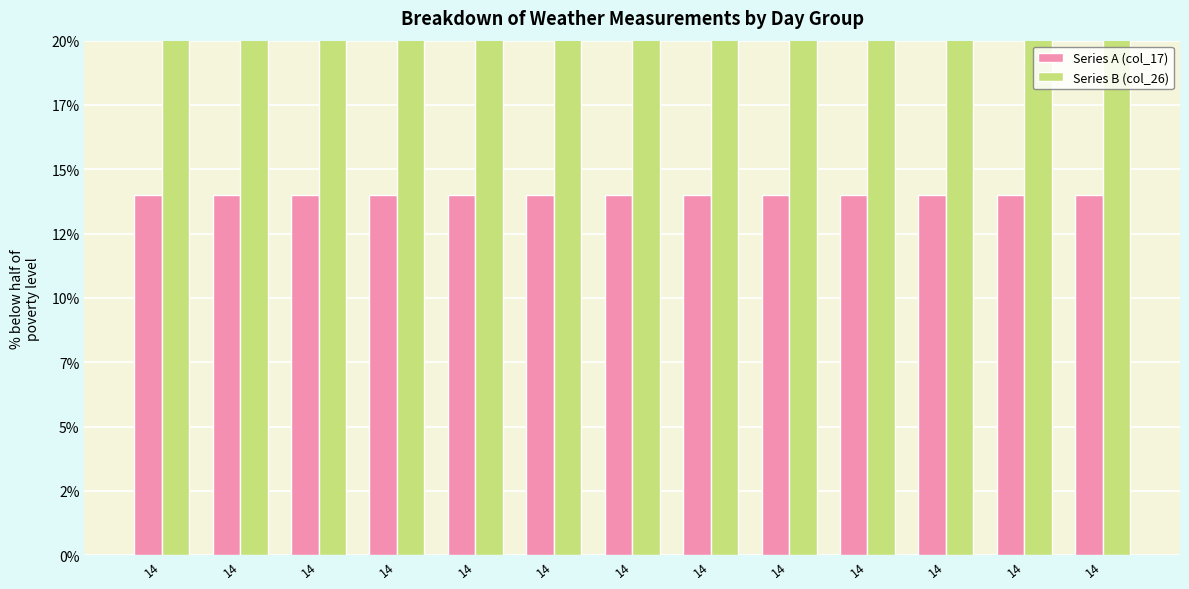

What is the difference between the maximum and minimum values in the Series B (col_26) series?

292